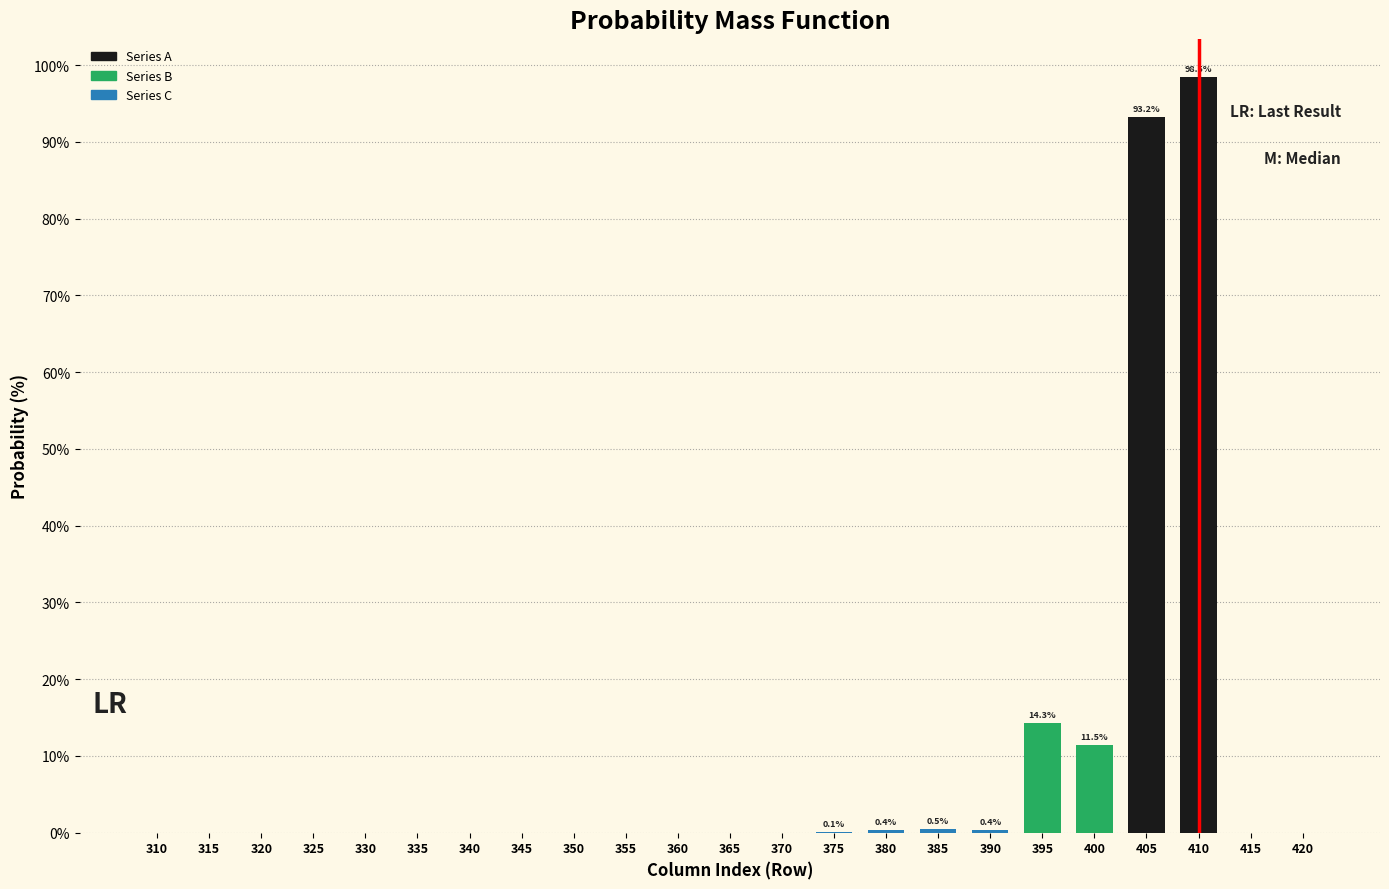

Which label corresponds to the largest value in the chart?

410